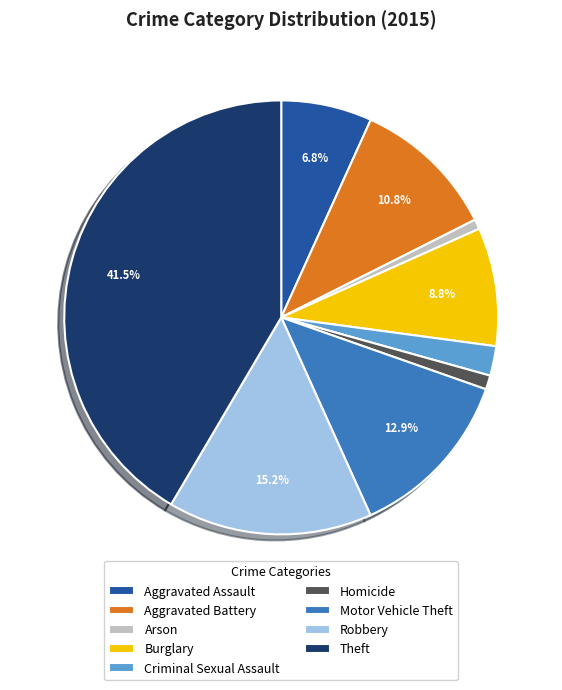

Which slice is the largest?

Theft